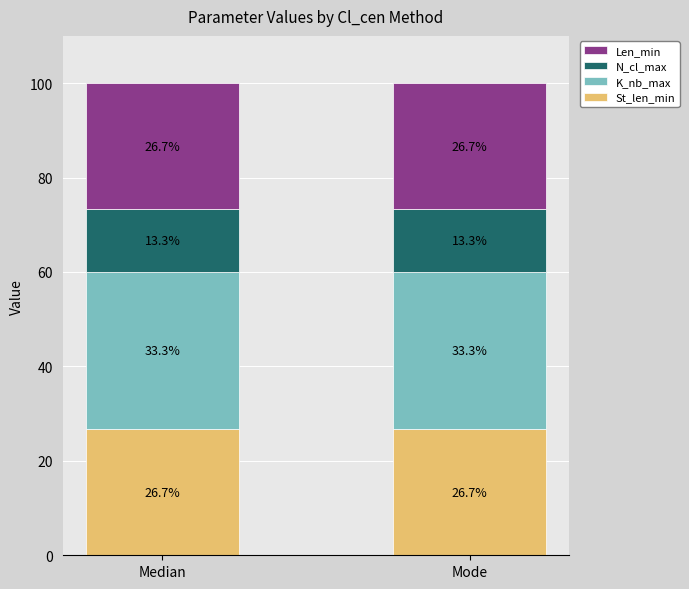

What is the average value of the St_len_min series?

26.7